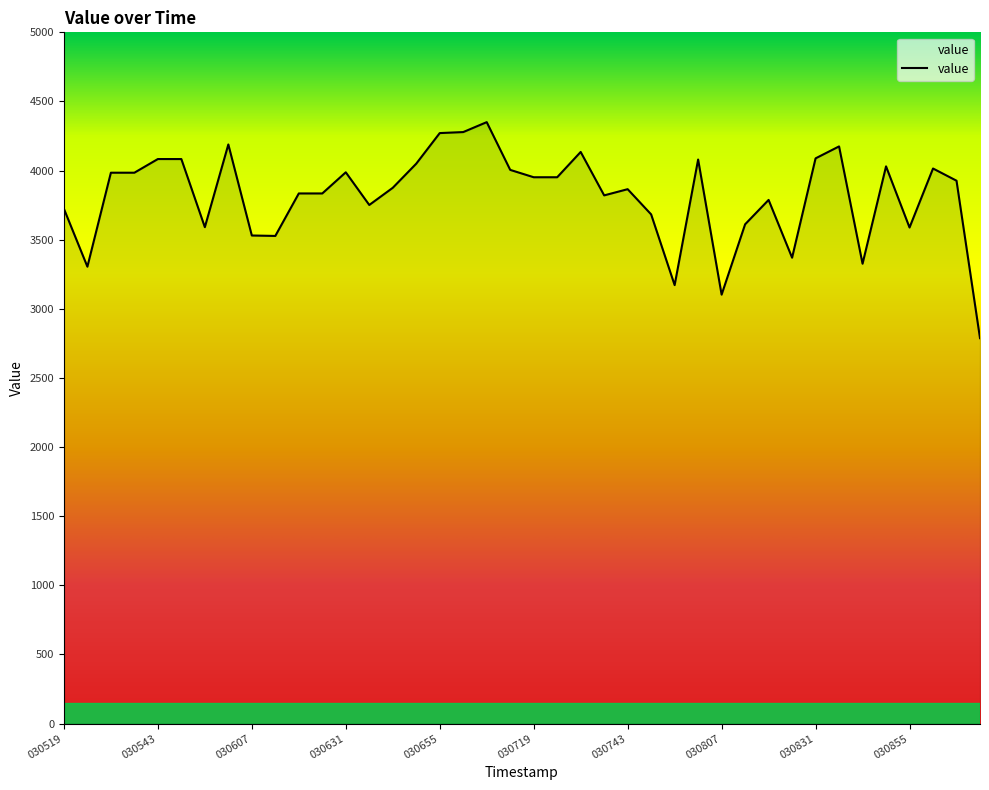

What is the minimum value shown in the chart?

2788.1